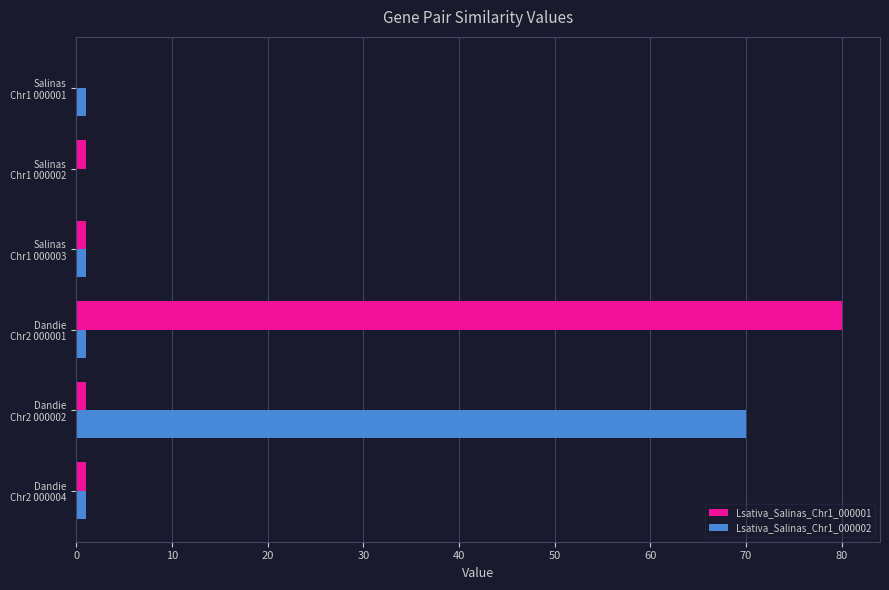

What is the sum of all Lsativa_Salinas_Chr1_000002 values?

74